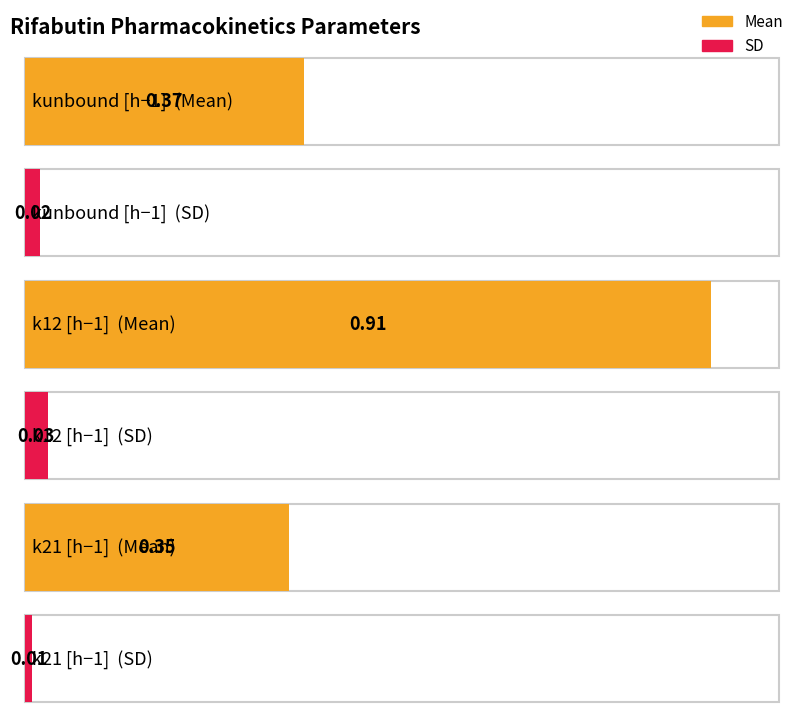

The SD series shows 0.0 at k21 [h−1]. True or false?

True